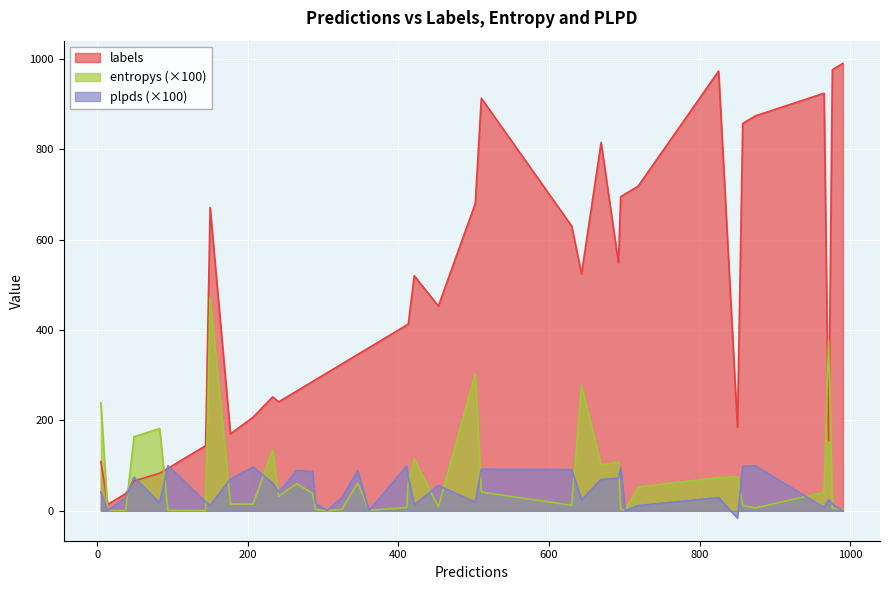

How many positive values does the plpds series have?

36